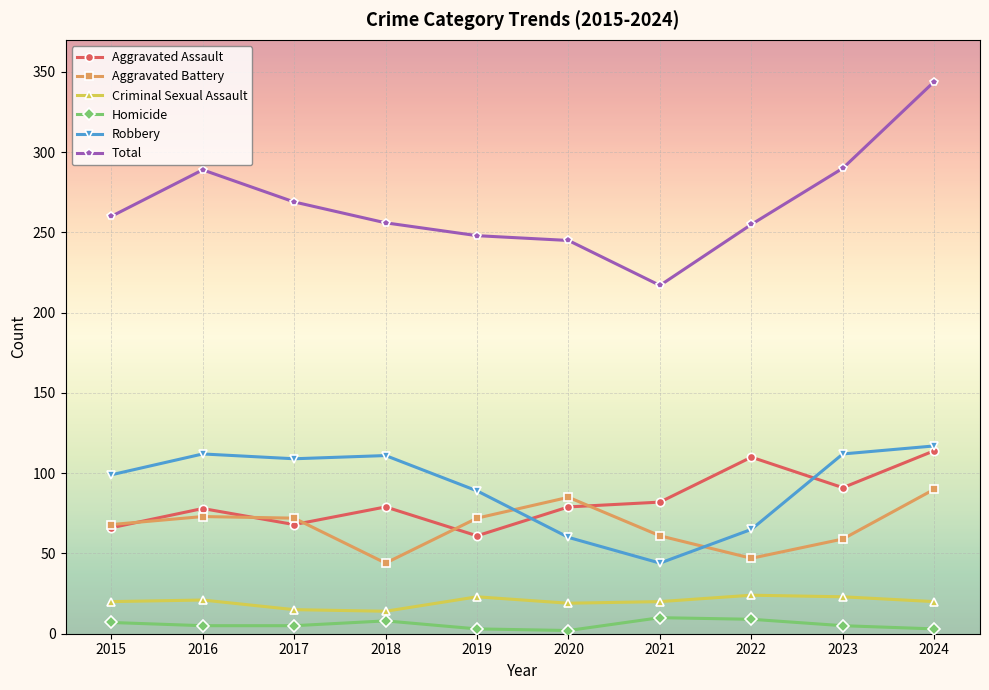

Rank the series by their maximum value, from highest to lowest.

Total, Robbery, Aggravated Assault, Aggravated Battery, Criminal Sexual Assault, Homicide